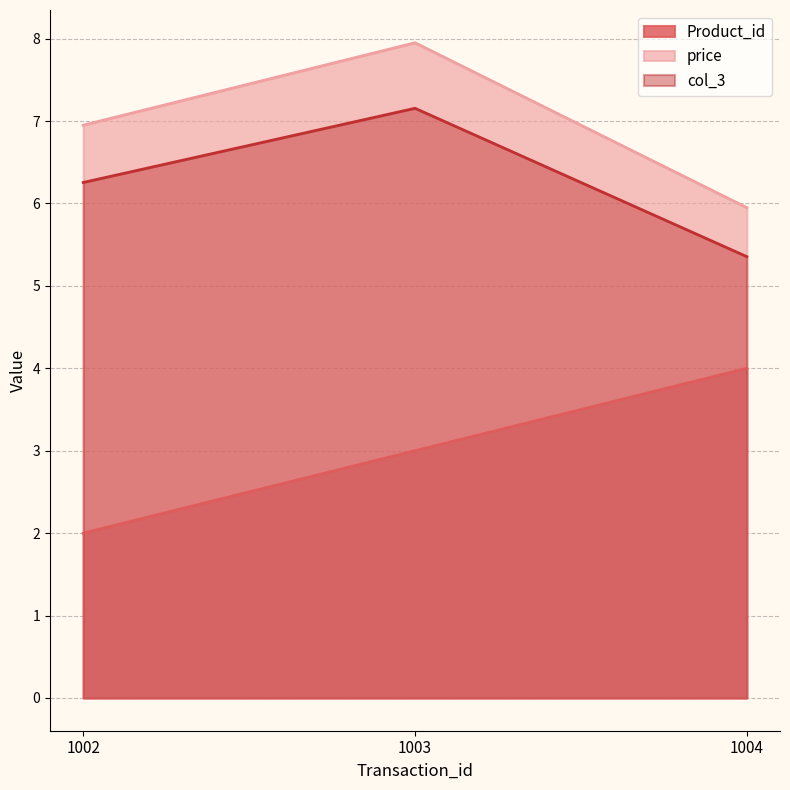

At how many categories does at least one series exceed 4?

3